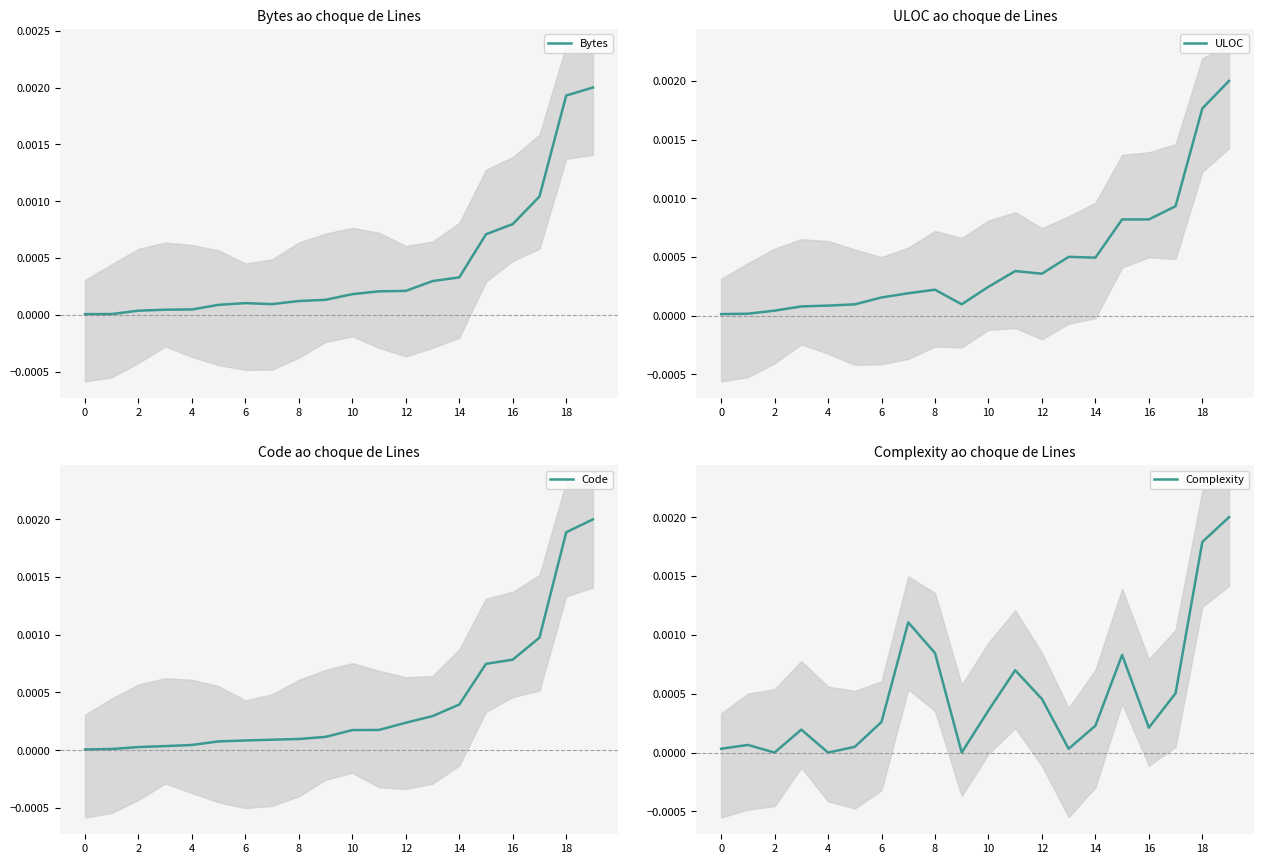

The value of Bytes at 0 is 0.0. True or false?

True